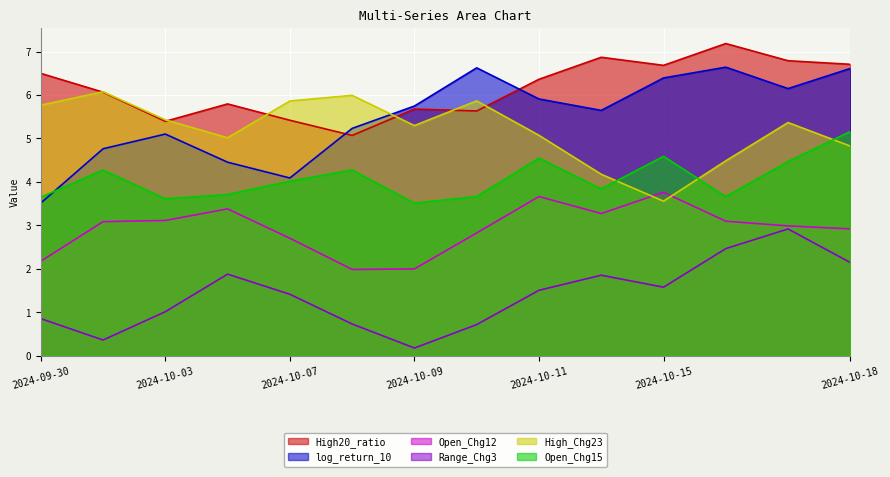

What is the value of the log_return_10 point at the 1st from the left?

3.5